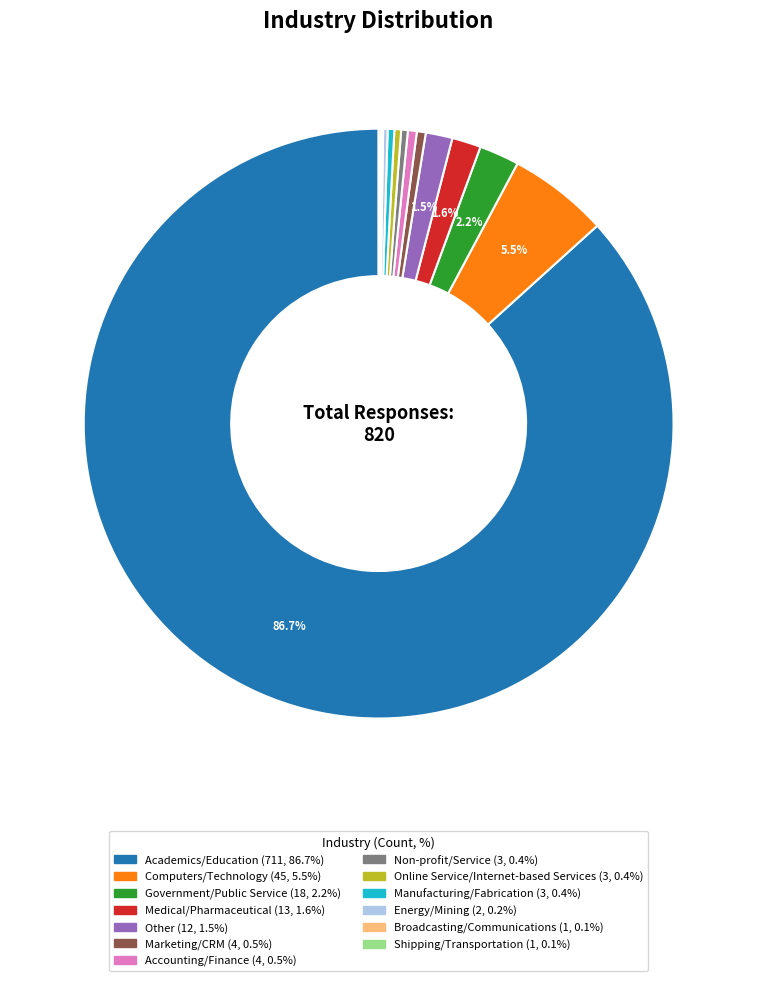

To the nearest percent, what is the average slice percentage?

8%